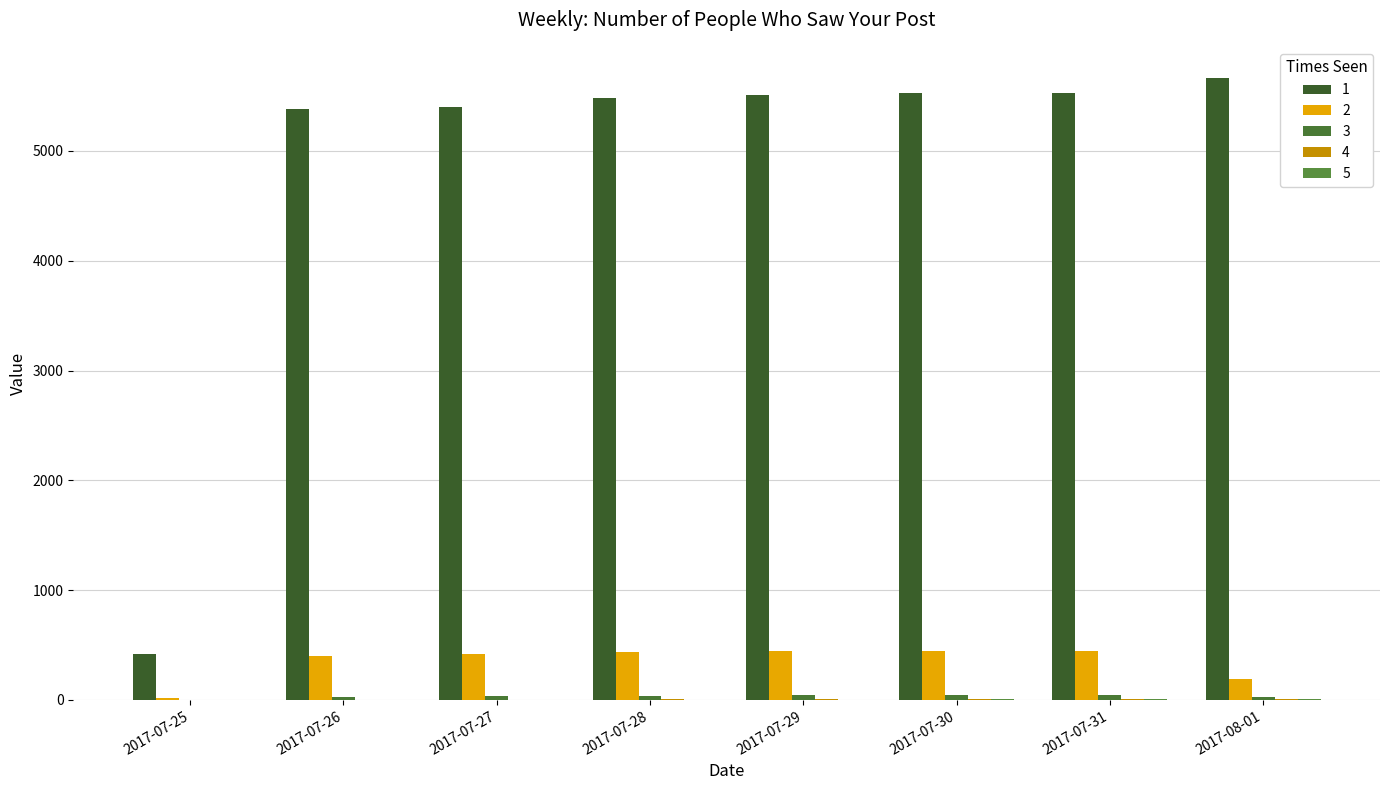

Does the chart contain stacked bars?

No